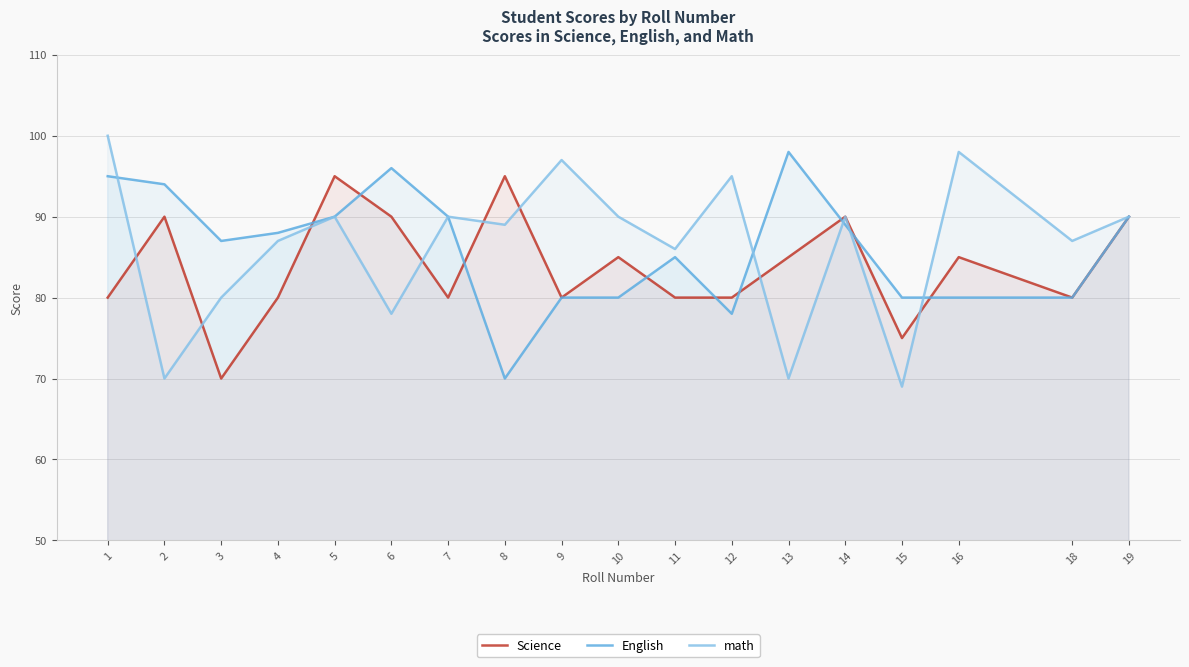

Between 14 and 9, which is larger?

14